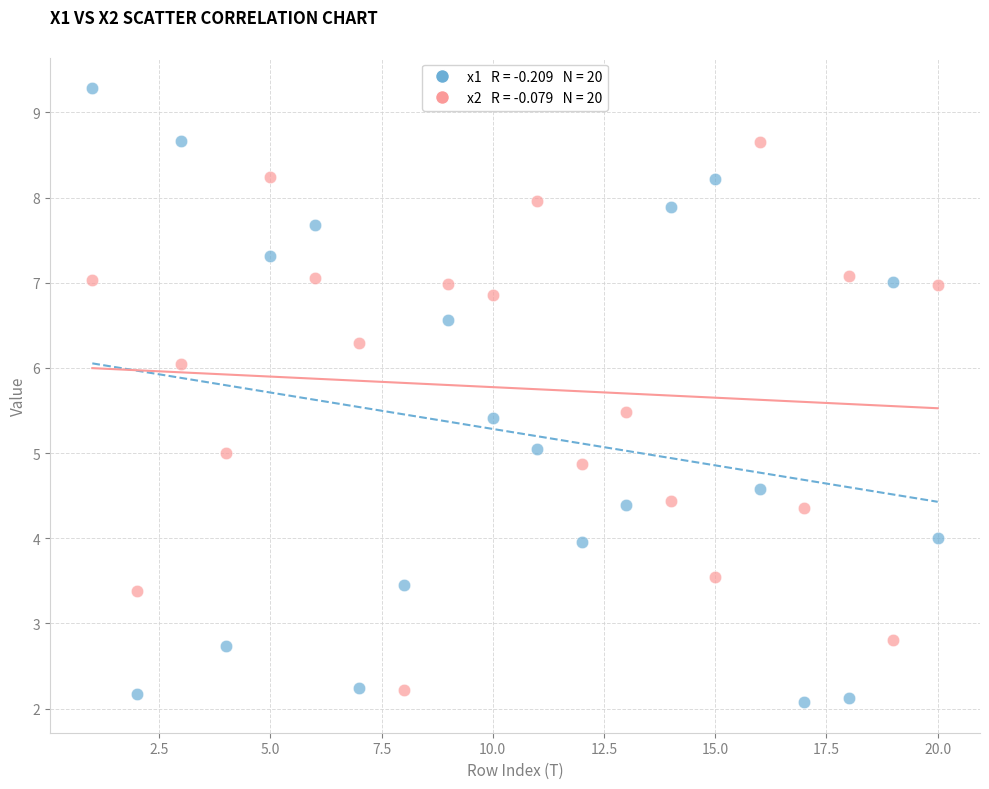

Across all data points, what is the range of Y values (max minus min)?

7.2